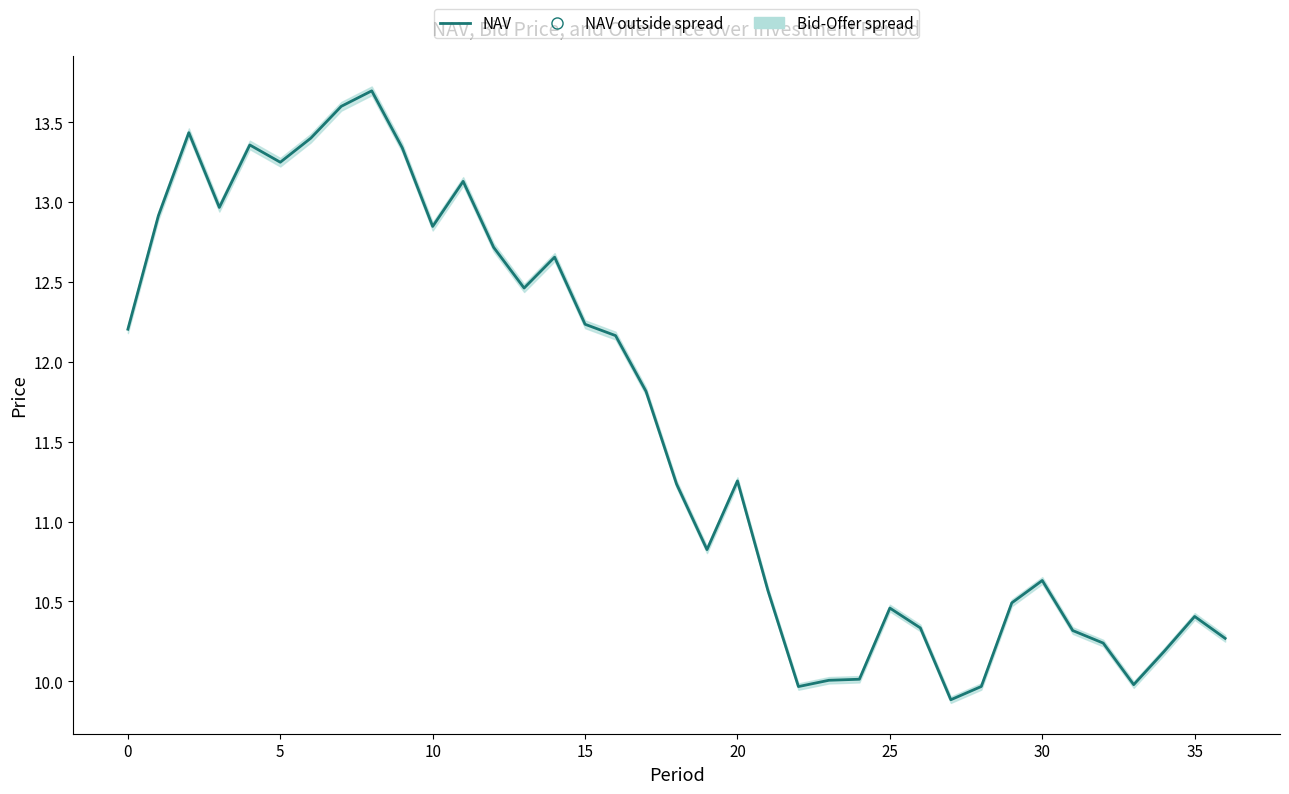

Between 22 and 27, which is larger?

22